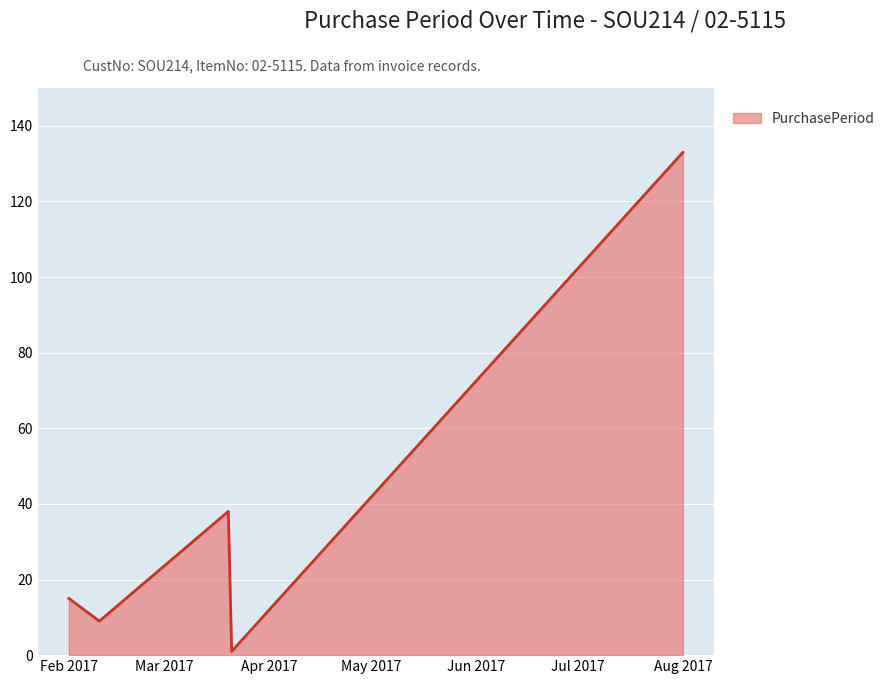

True or false: there are more than 1 points higher than both neighbors.

False